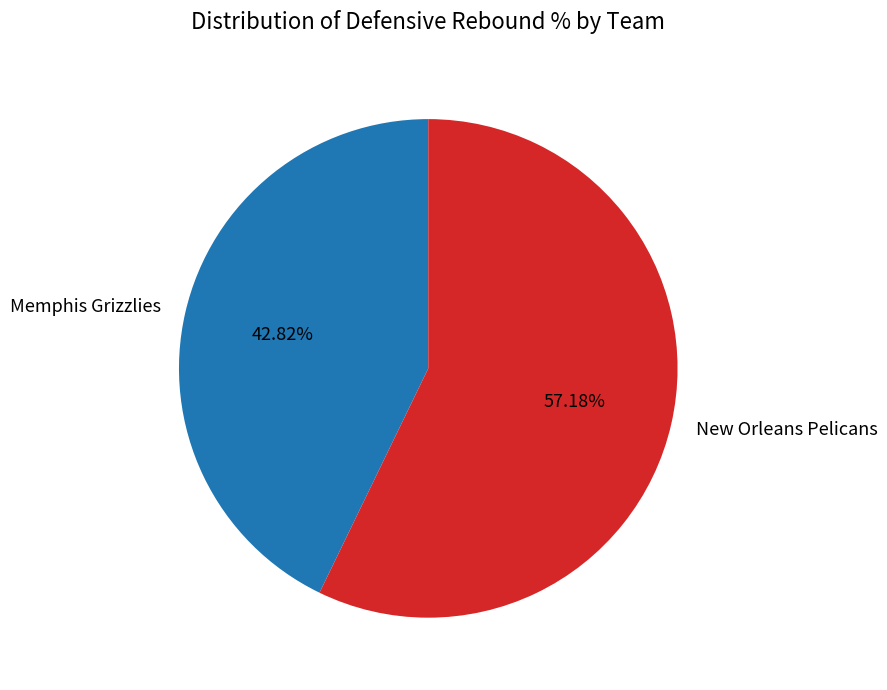

Is it true that Memphis Grizzlies is 55% of the pie?

False